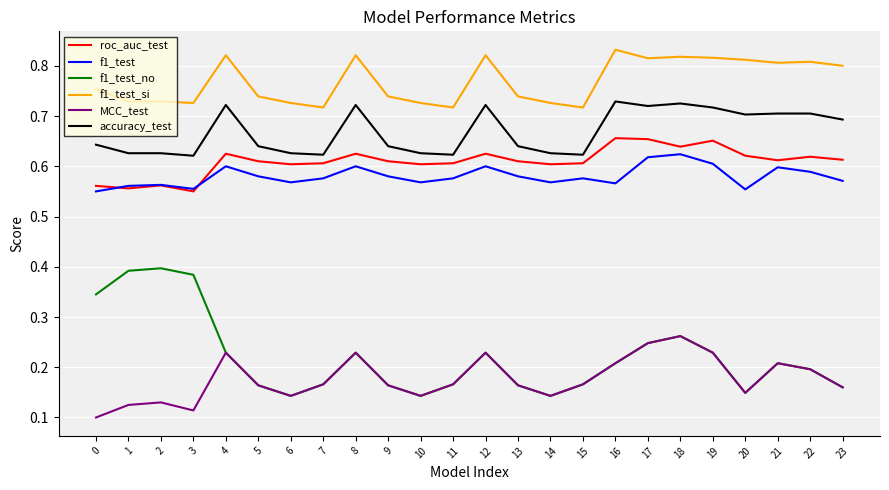

The value of MCC_test at 3 is 0.0. True or false?

False